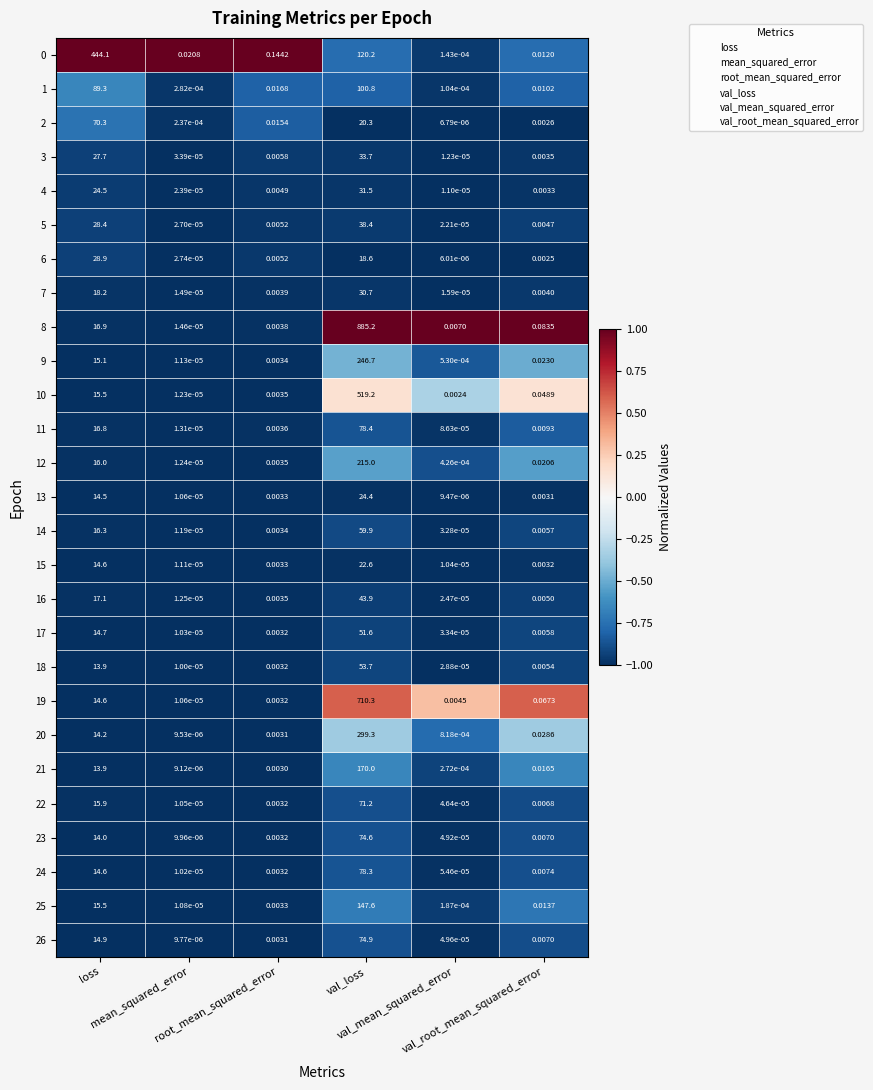

Which series has the largest range (max minus min)?

8